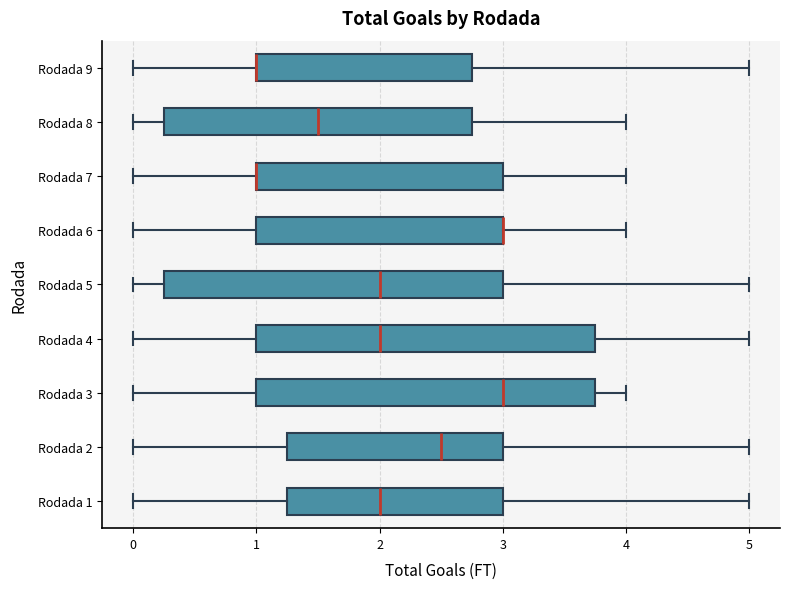

Where does the left whisker of the box for Rodada 6 end on the x-axis? The values are not printed on the chart, so give them approximately, as read against the axis.

0.0